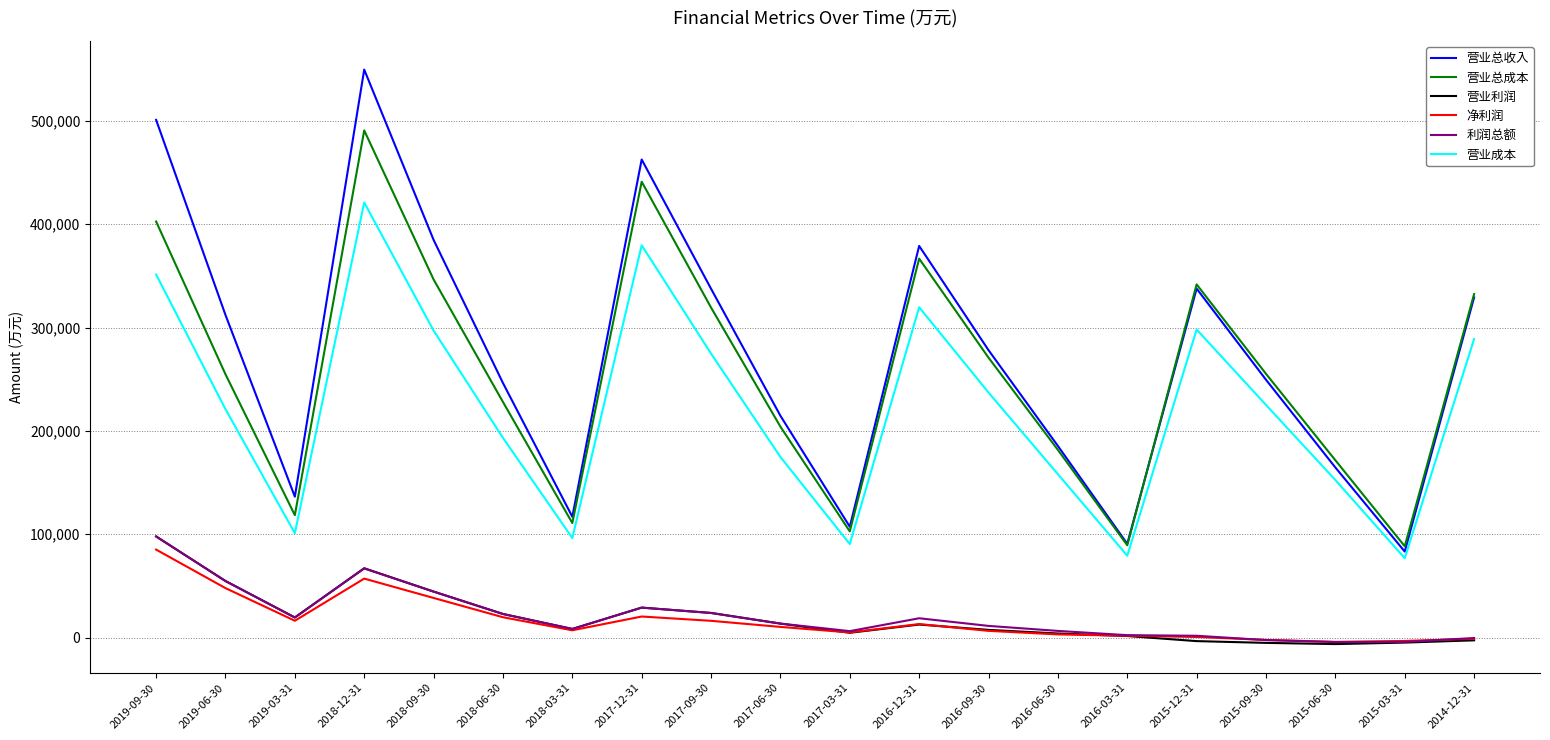

The value of 营业总成本 at 2019-03-31 is 118444. True or false?

True